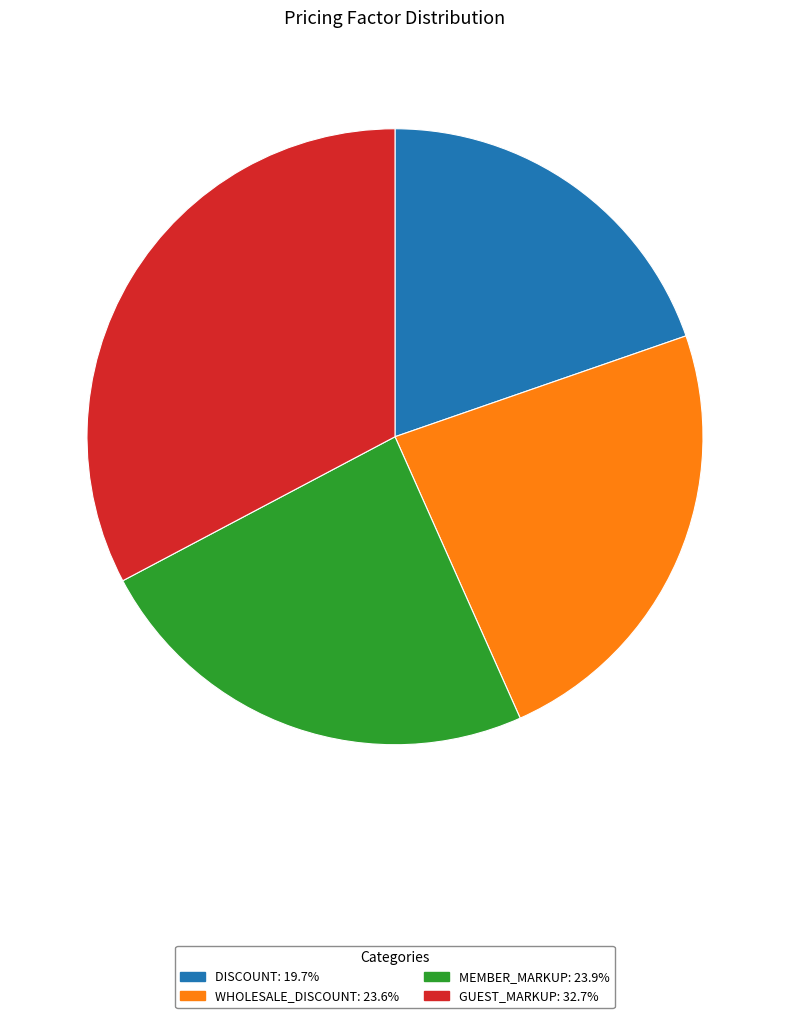

Does MEMBER_MARKUP represent more than half of the total?

No